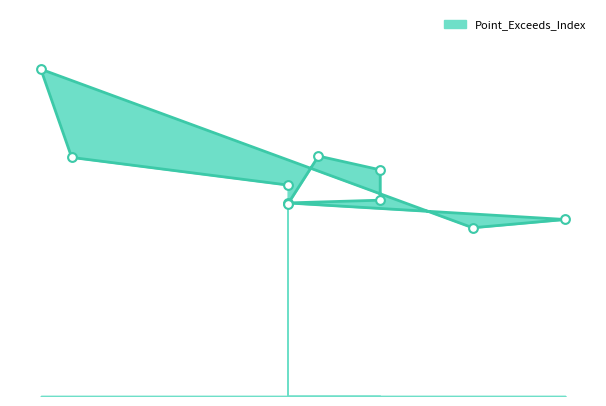

Which has a higher value, 49 or 33?

33